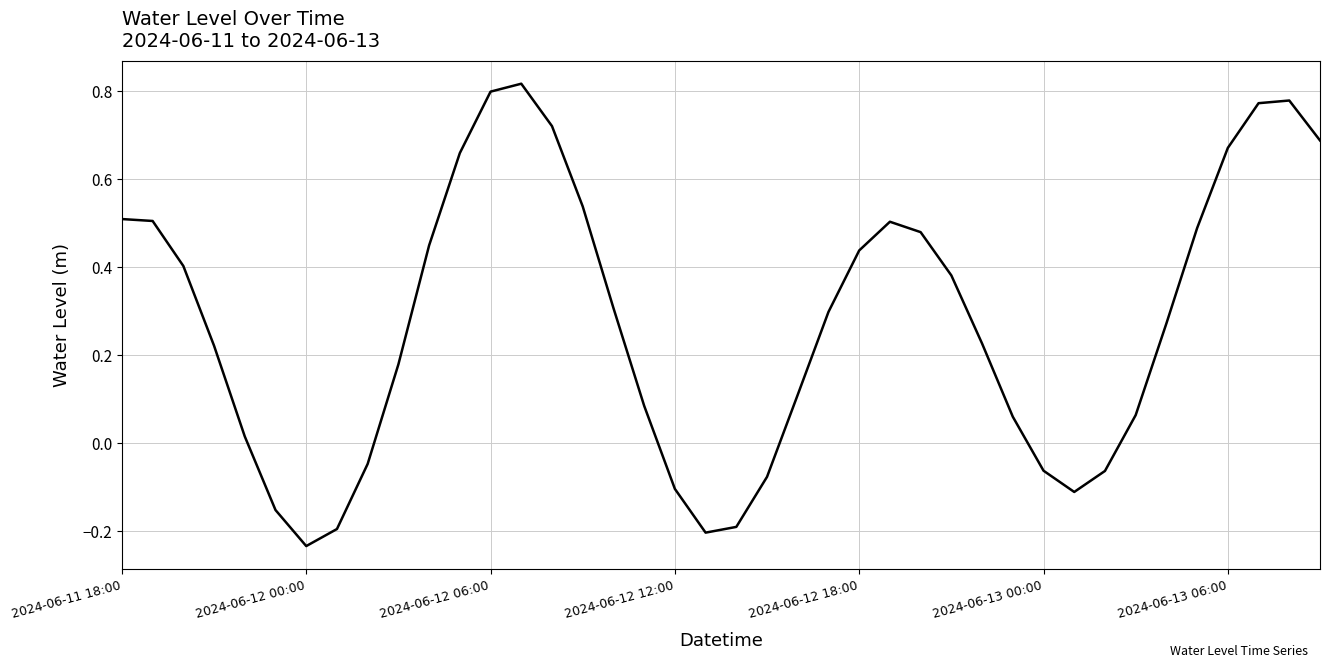

What is the difference between the maximum and minimum values?

1.1